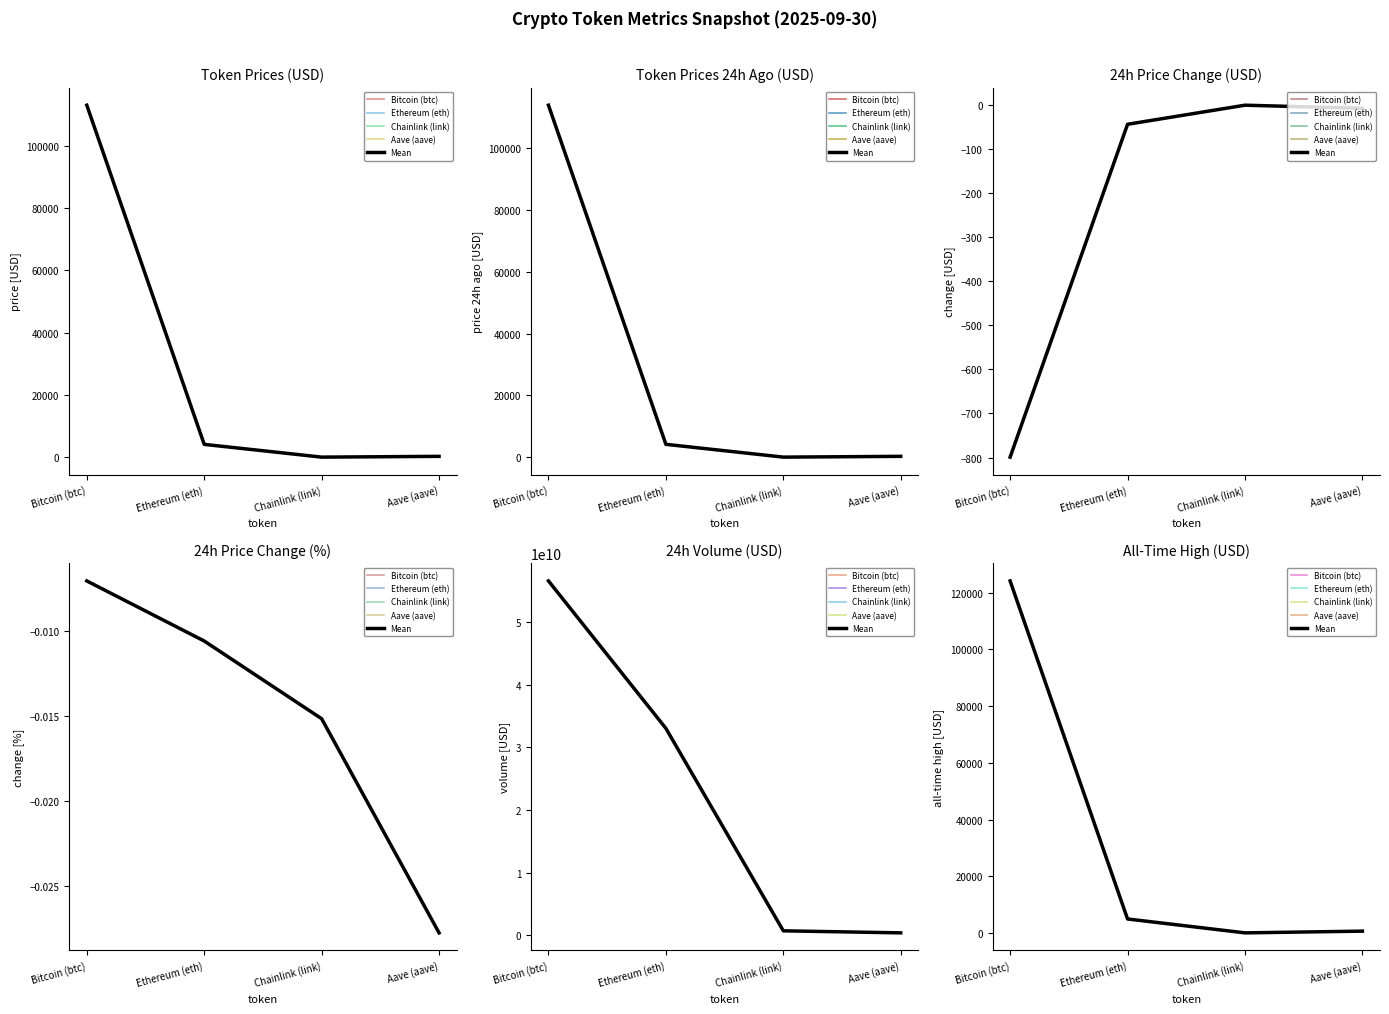

Which series has the largest total across all categories?

Bitcoin (btc)